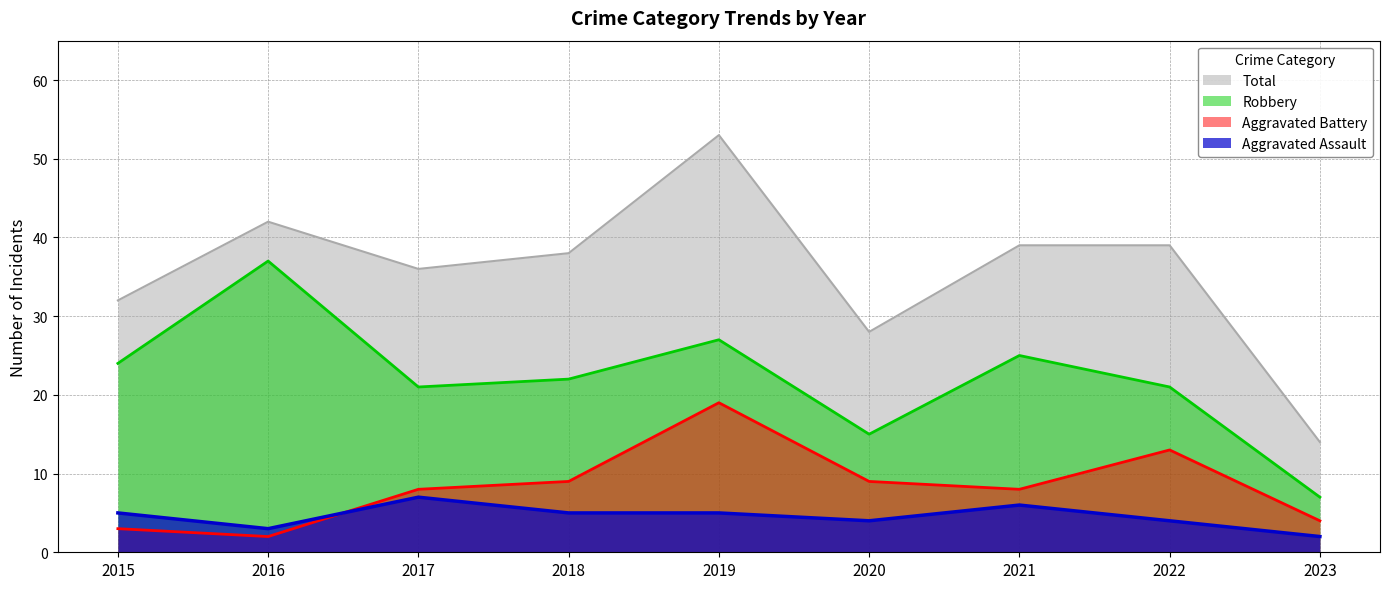

True or false: Total has a value of 14 at 2023.

True